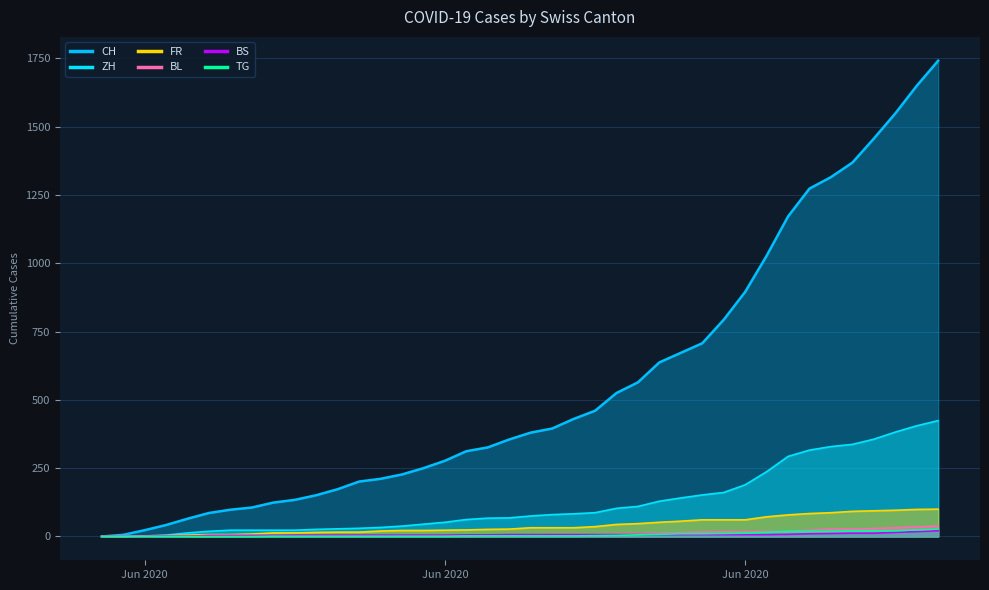

Which category has the highest value across all series?

2020-07-09